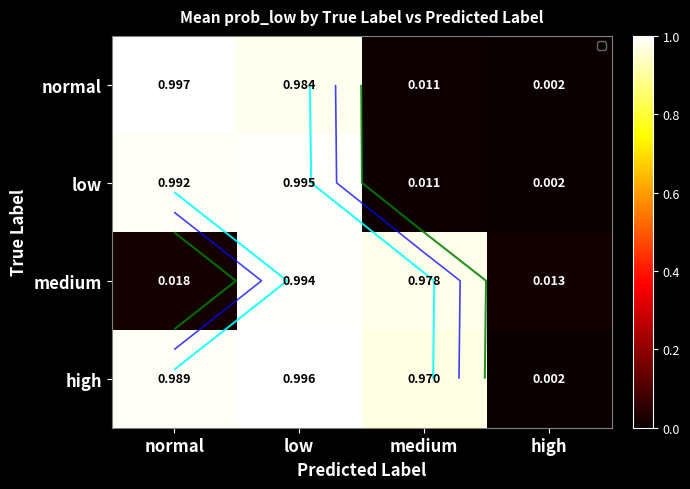

True or false: normal has a value of 0.0 at medium.

True